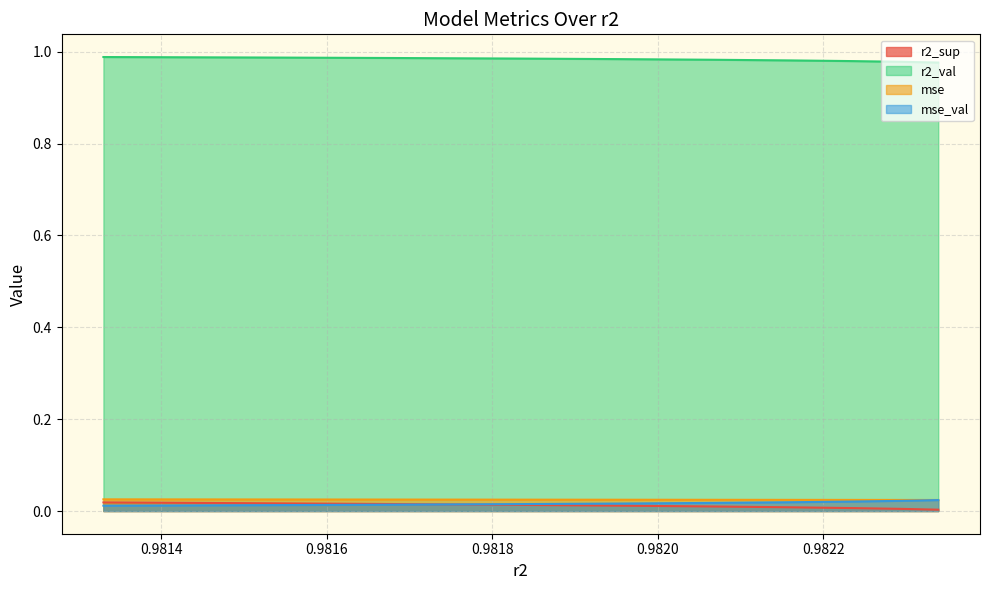

What is the greatest value displayed?

1.0